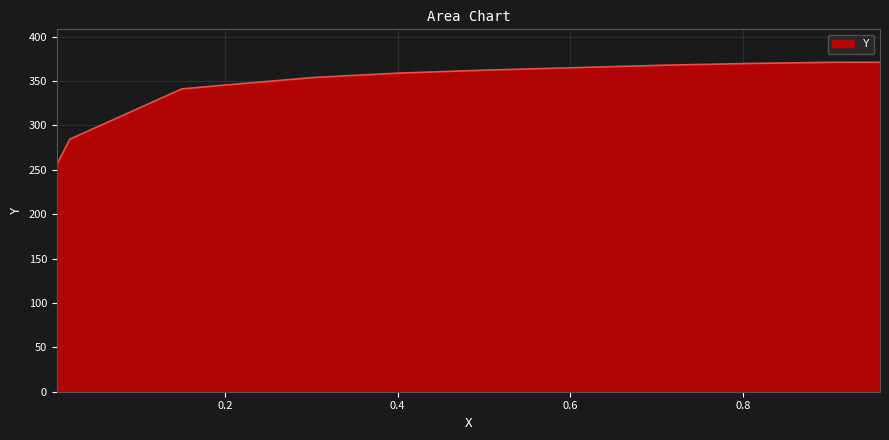

What is the label of the 6th point from the left?

0.6033